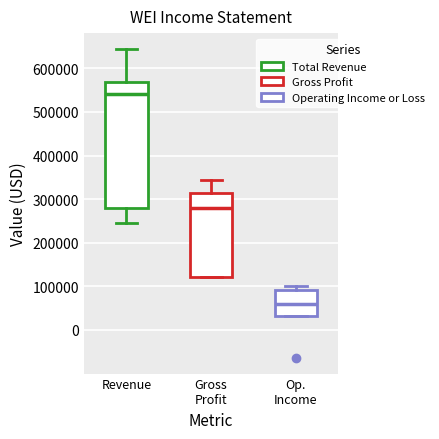

Where does the median line of the box for Op. Income sit on the y-axis? The values are not printed on the chart, so give them approximately, as read against the axis.

60000